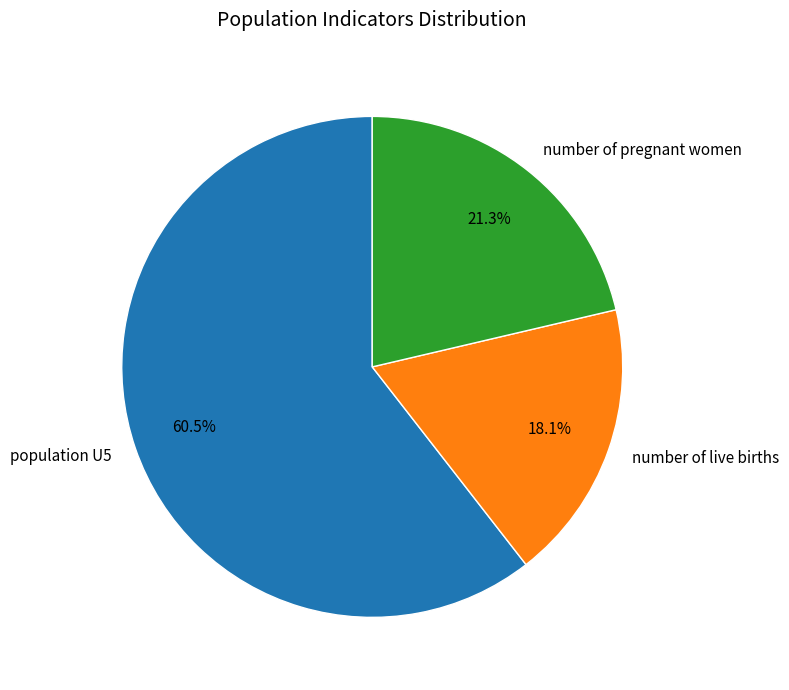

What percentage is the number of pregnant women slice, to the nearest percent?

21%